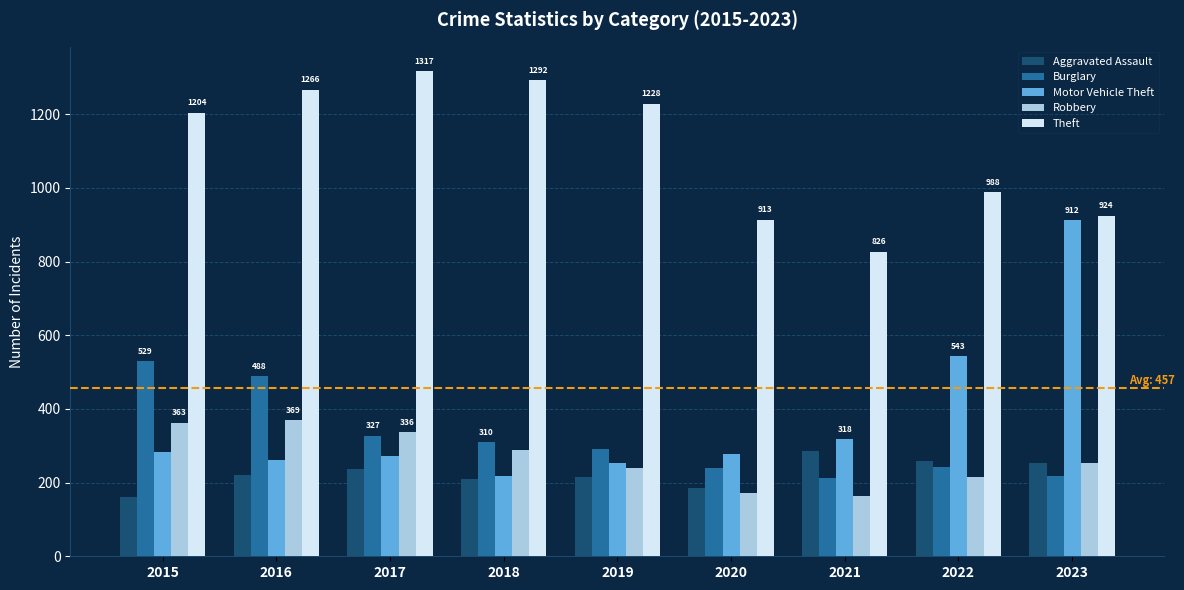

Rank the series by their maximum value, from highest to lowest.

Theft, Motor Vehicle Theft, Burglary, Robbery, Aggravated Assault